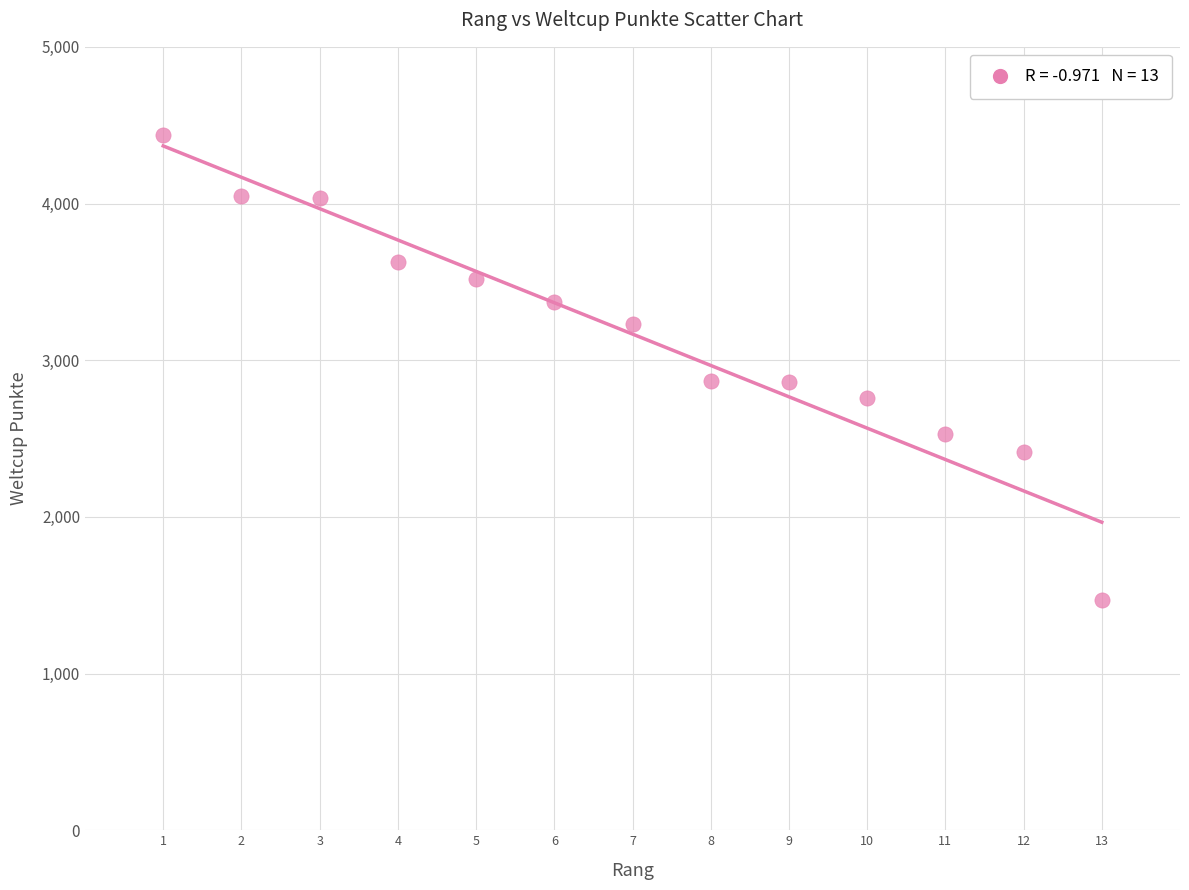

What is the range of X values (max minus min)?

12